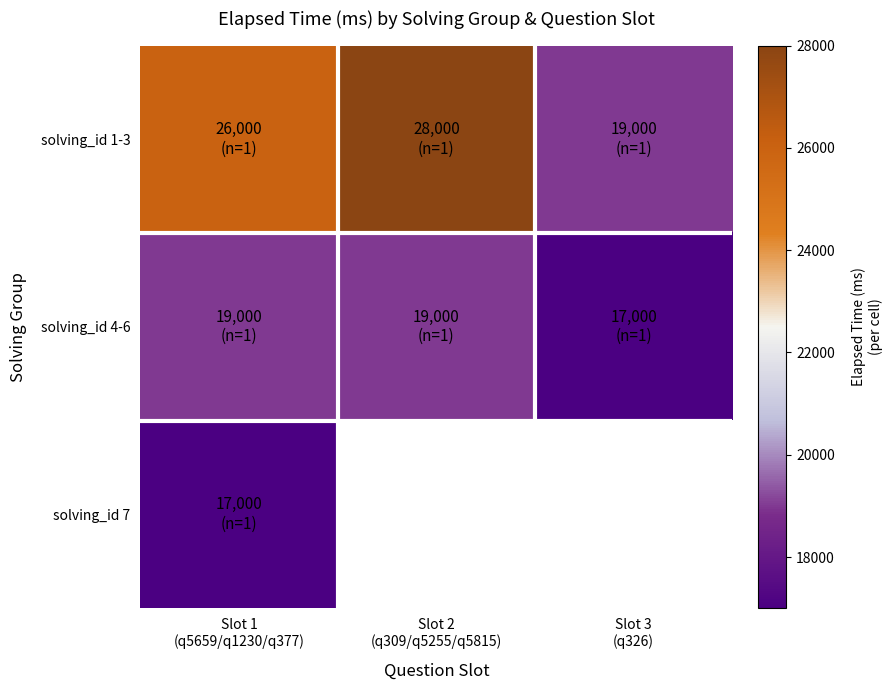

Read the solving_id 7 value at Slot 1 (q5659/q1230/q377).

17000.0